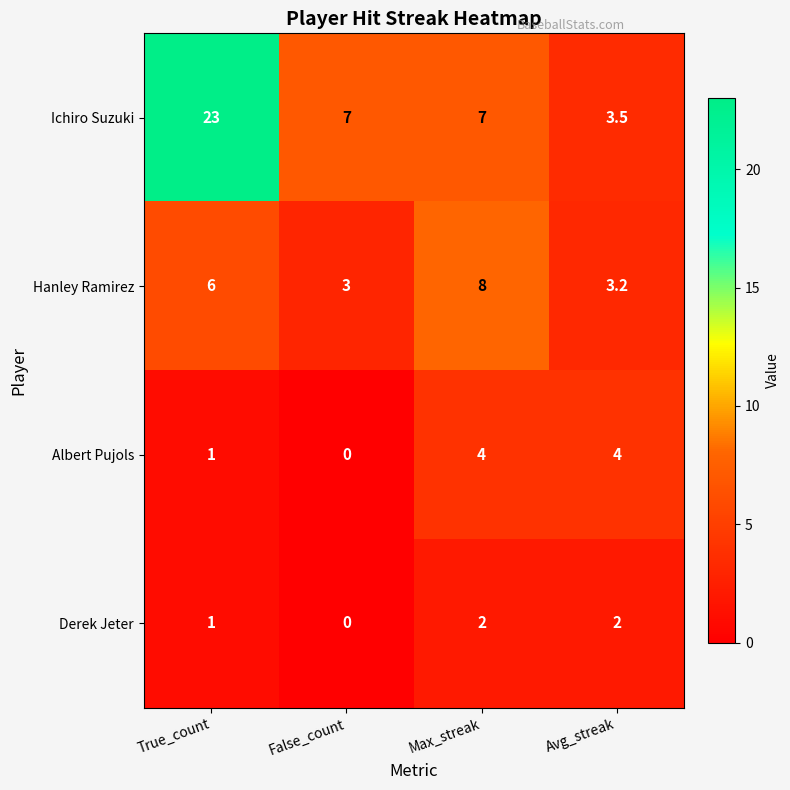

What is the difference between the Hanley Ramirez values at Max_streak and True_count?

2.0